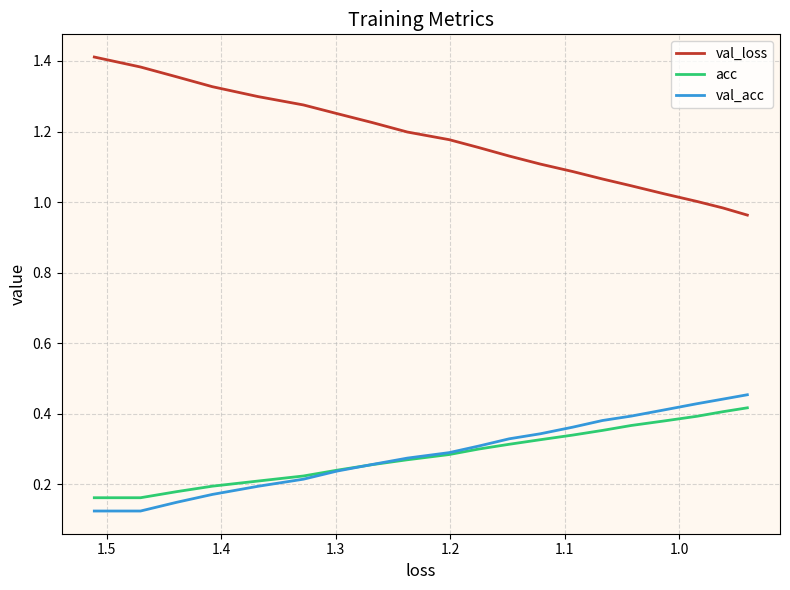

Is this an area chart (filled region under the line)?

No